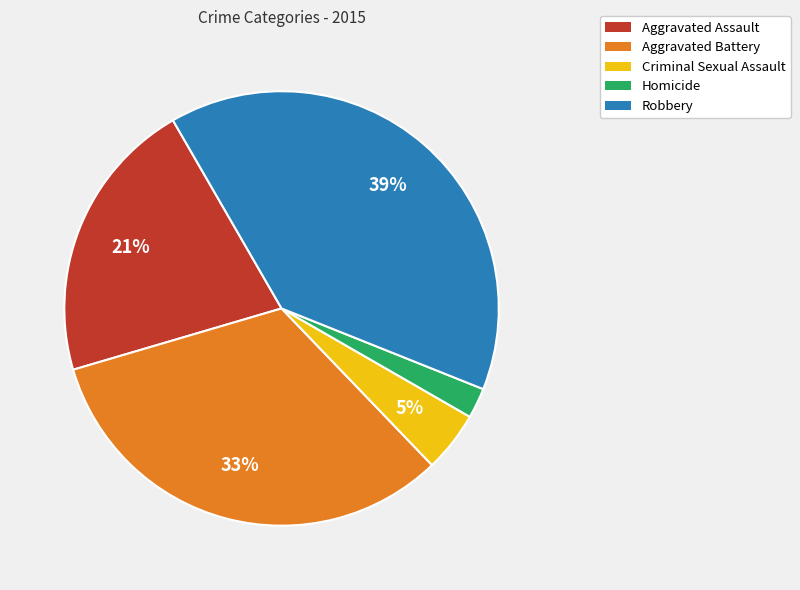

To the nearest percent, what percentage of the pie is Homicide?

2%